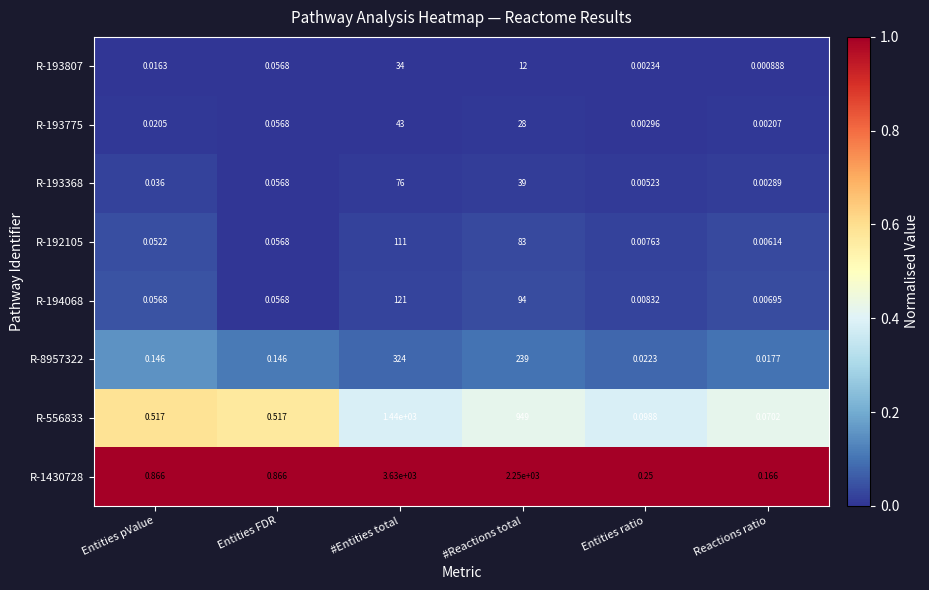

Rank the categories by R-193775 value from lowest to highest.

Reactions ratio, Entities ratio, Entities pValue, Entities FDR, #Reactions total, #Entities total